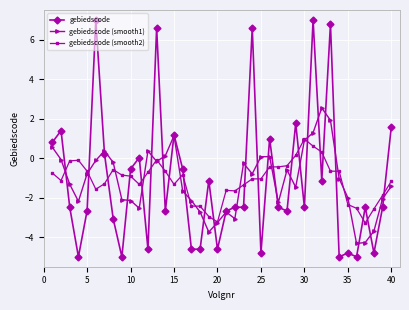

What is the value of the gebiedscode (smooth1) point at the 30th from the left?

0.9